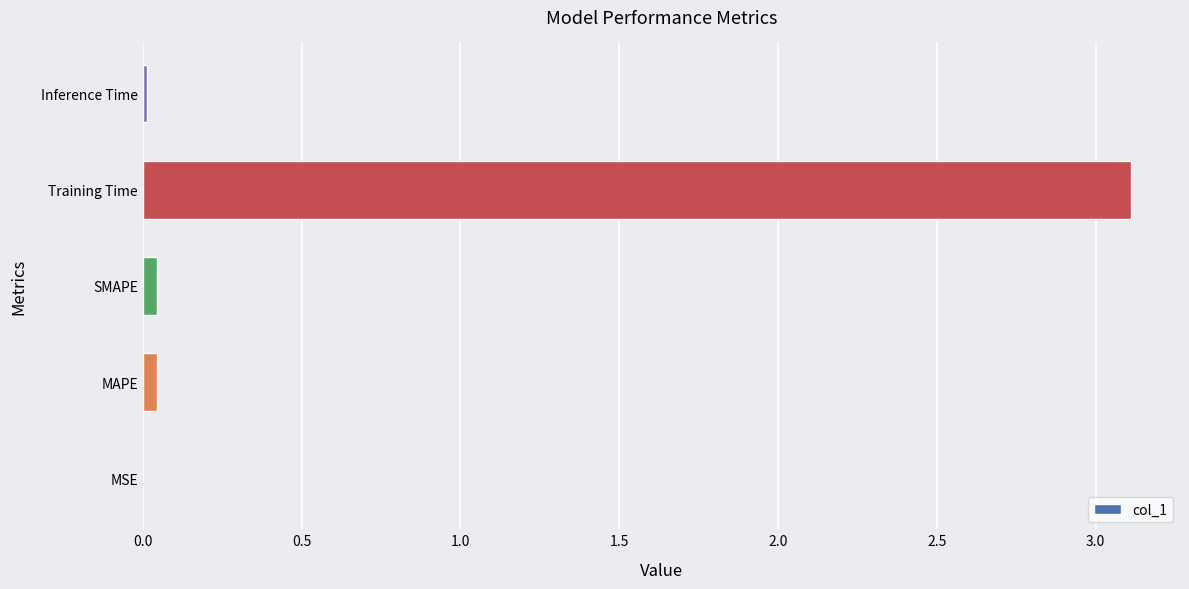

The chart shows a value of 0.0 at MSE. True or false?

True